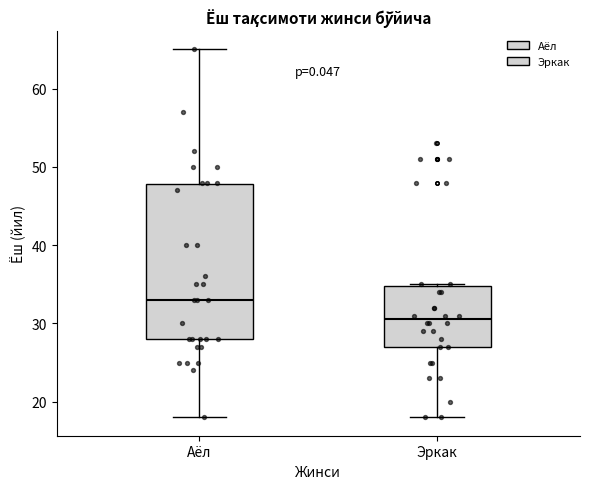

Where is the upper edge of the box for Эркак on the y-axis? The values are not printed on the chart, so give them approximately, as read against the axis.

35